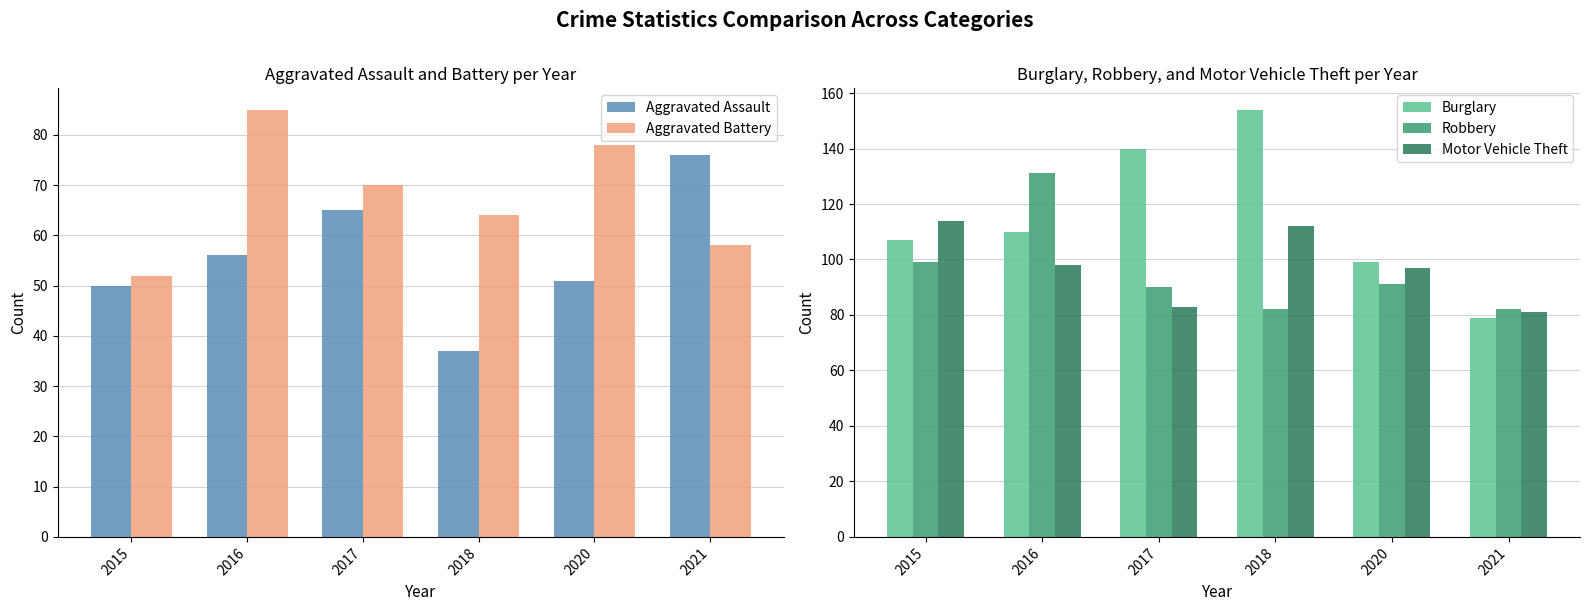

At how many categories does at least one series exceed 86?

5